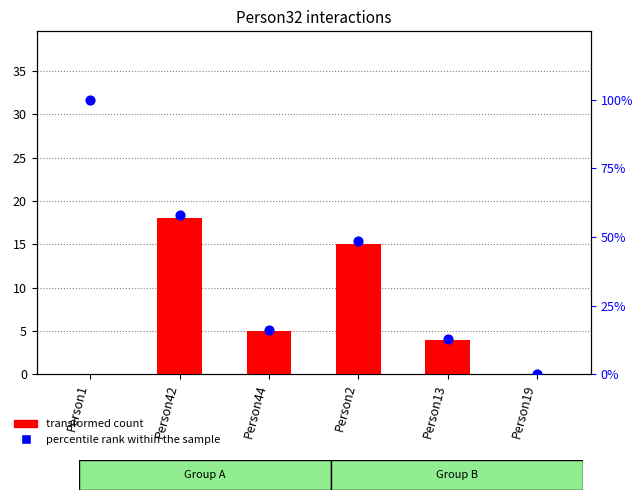

Which series contains the lowest Y value?

transformed count